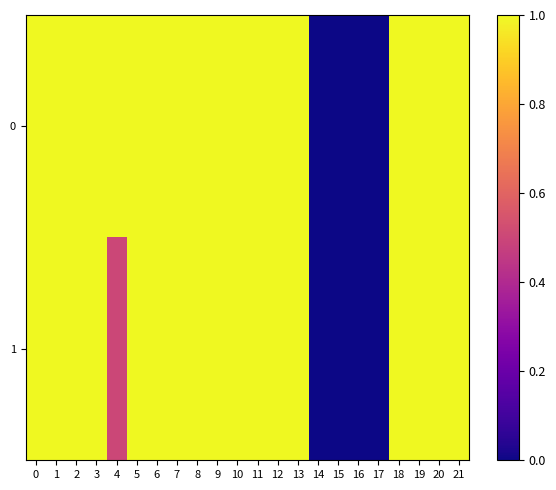

Count the number of categories in the chart.

22